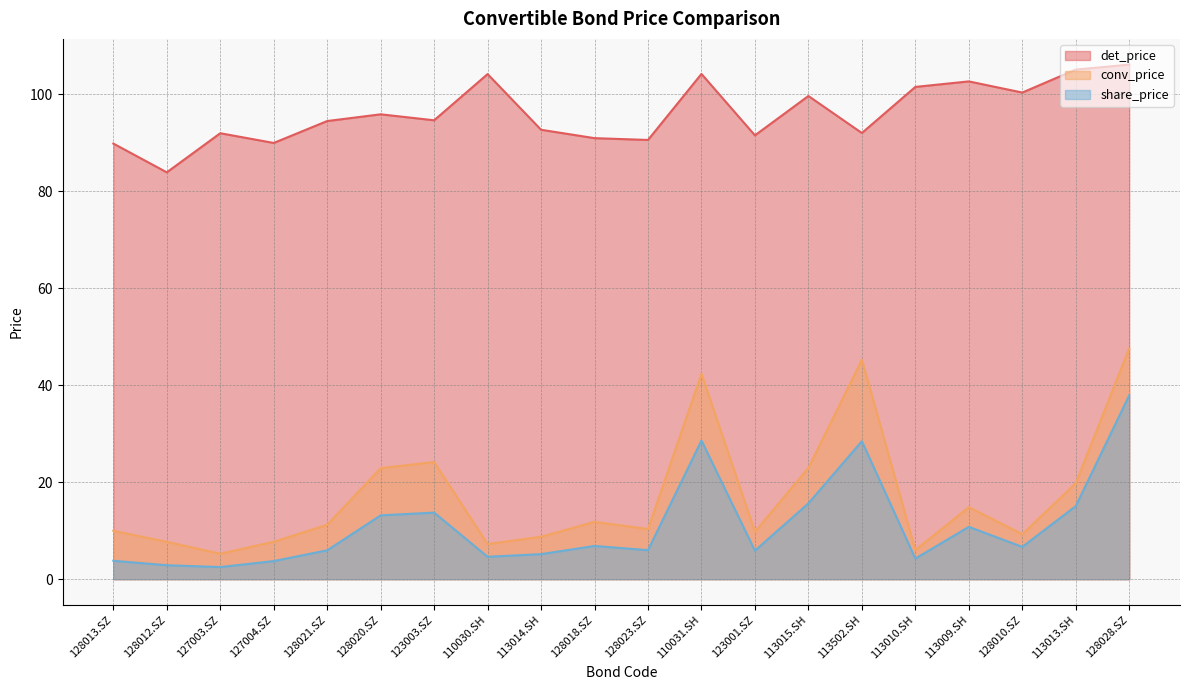

Is the value of conv_price at 110030.SH greater than the value of share_price at 128012.SZ?

Yes